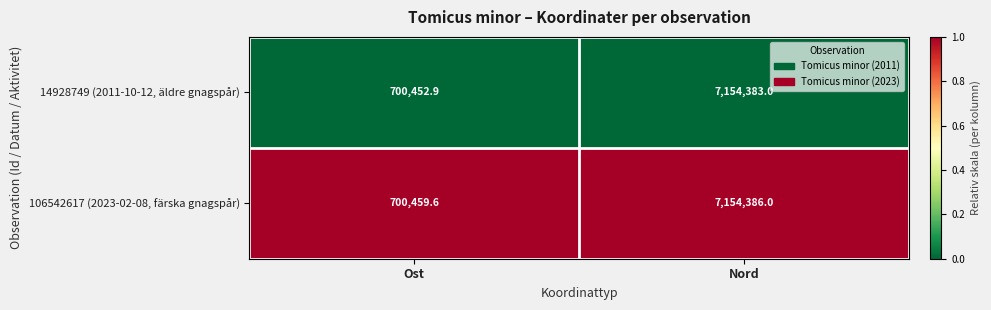

Rank the series by their average value, from highest to lowest.

106542617 (2023-02-08, färska gnagspår), 14928749 (2011-10-12, äldre gnagspår)